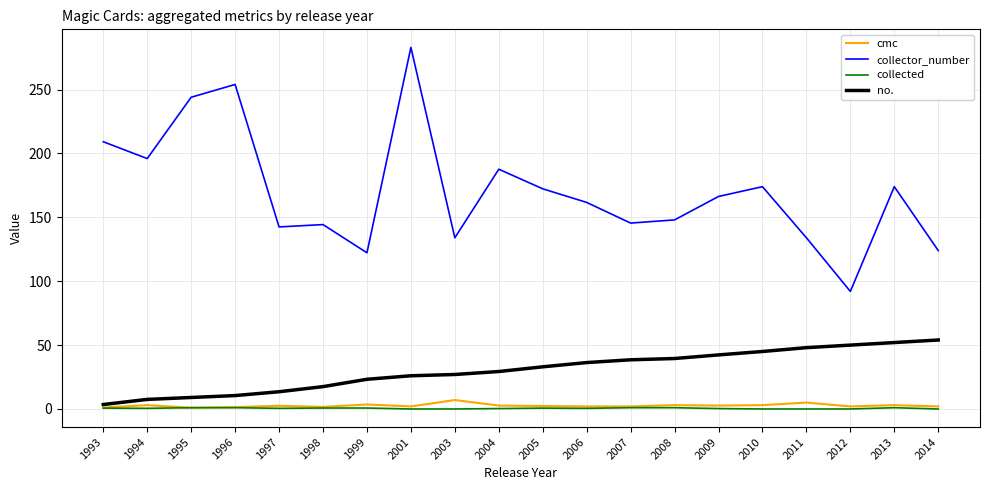

True or false: no. and collected intersect in this chart.

False